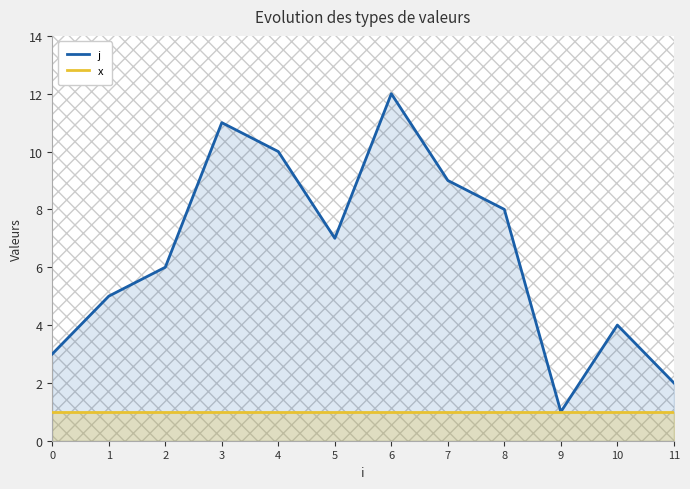

What are all the series names shown in the legend?

j, x